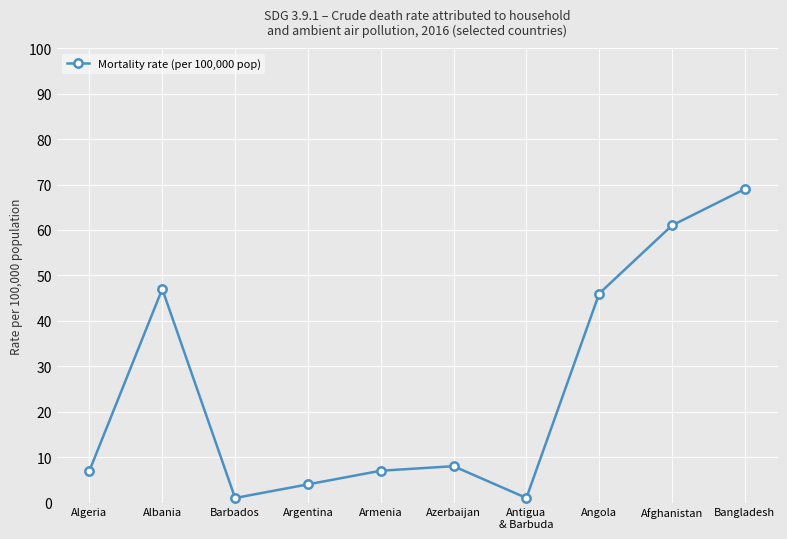

At which category does the data reach its first local valley?

Barbados